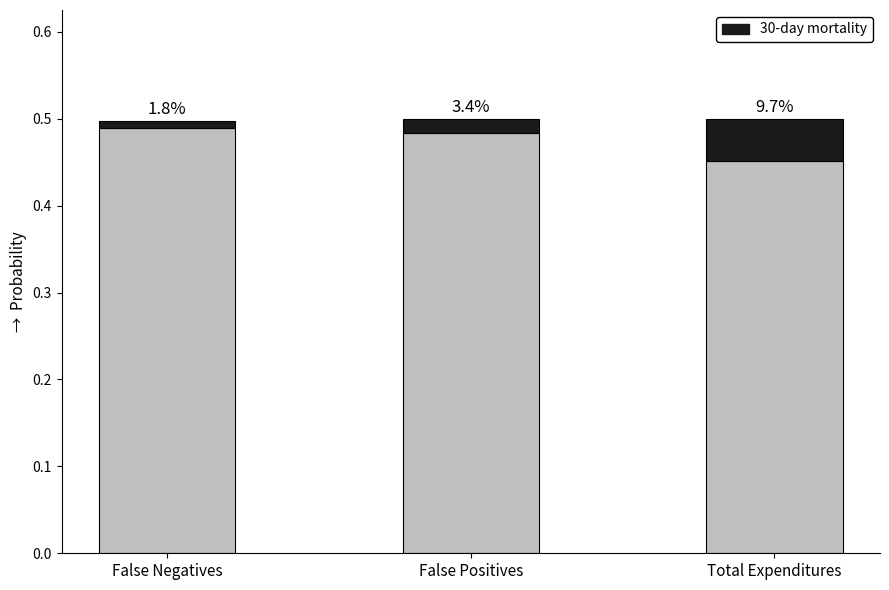

What position from the left is False Positives?

2